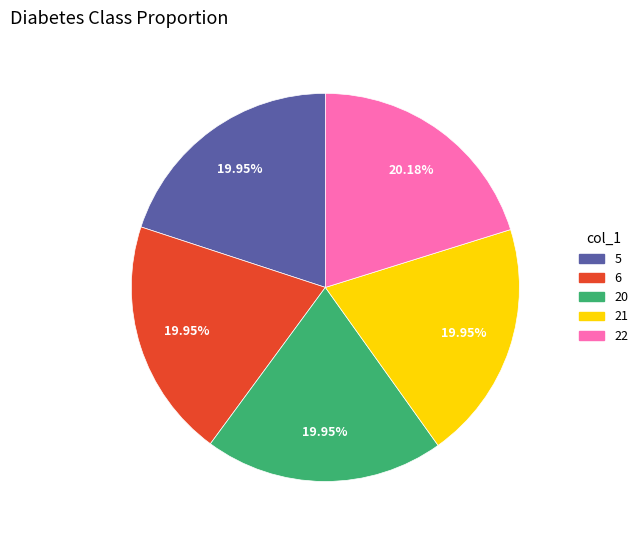

Is there any slice that represents more than half of the pie?

No